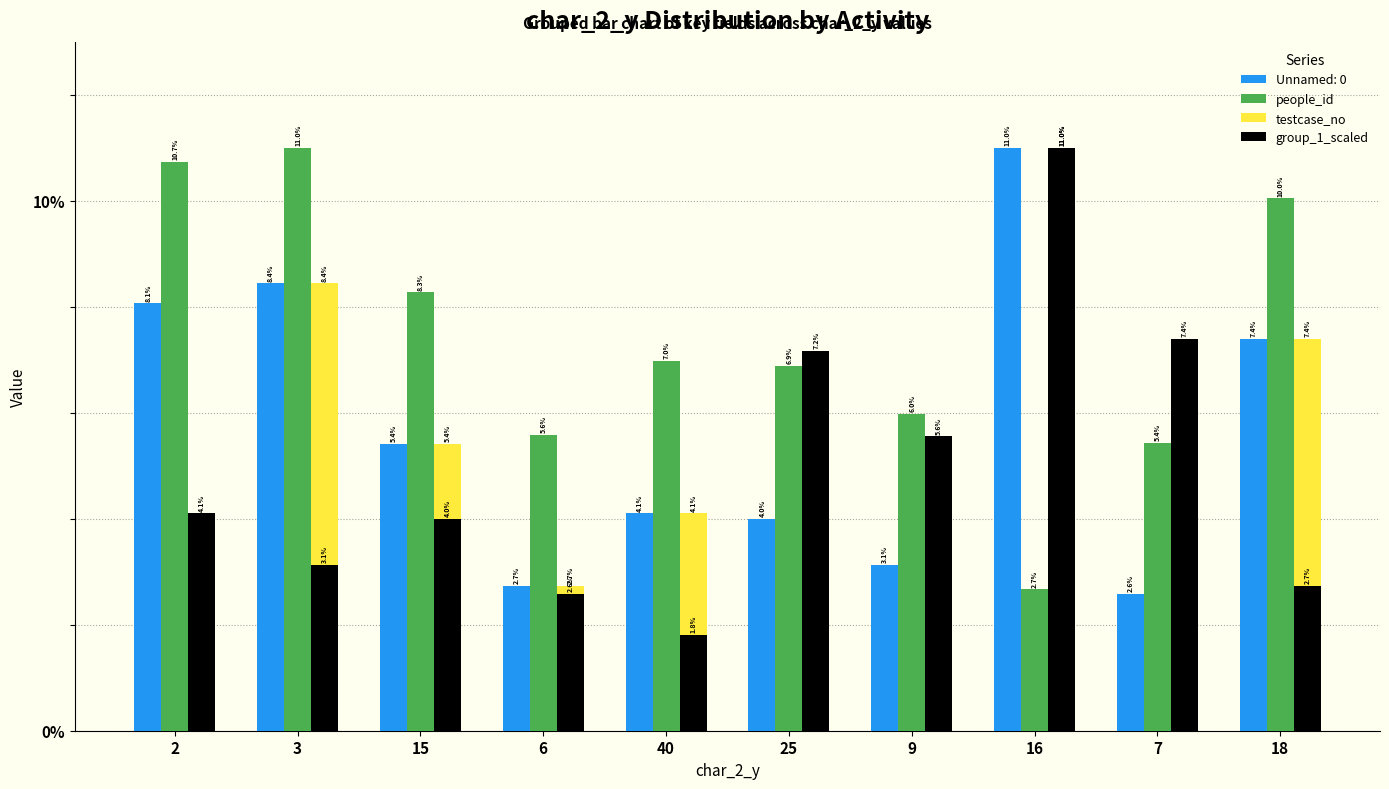

What is the sum of the group_1_scaled values at 9 and 18?

8.3